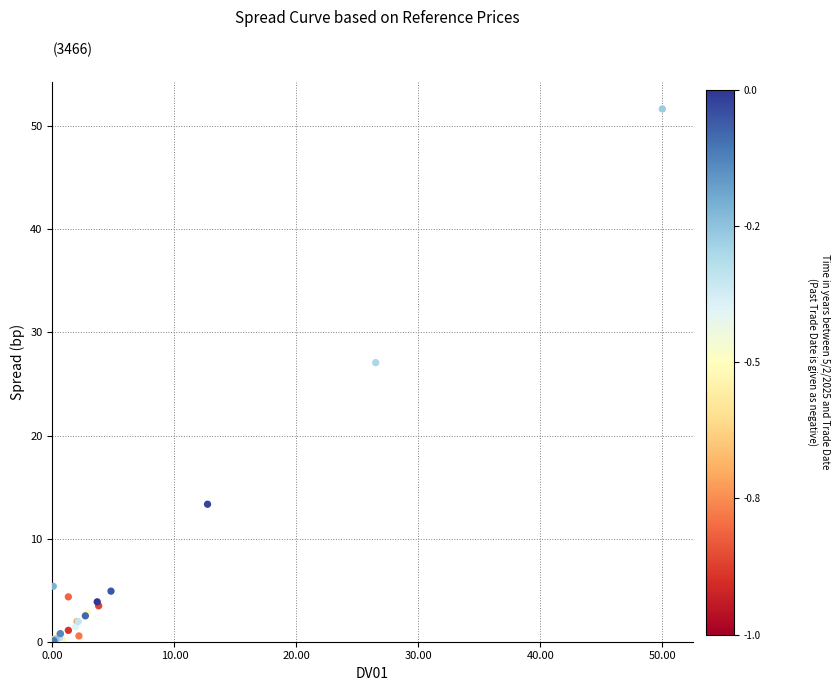

What Y value in the scatter plot is closest to 25?

27.1